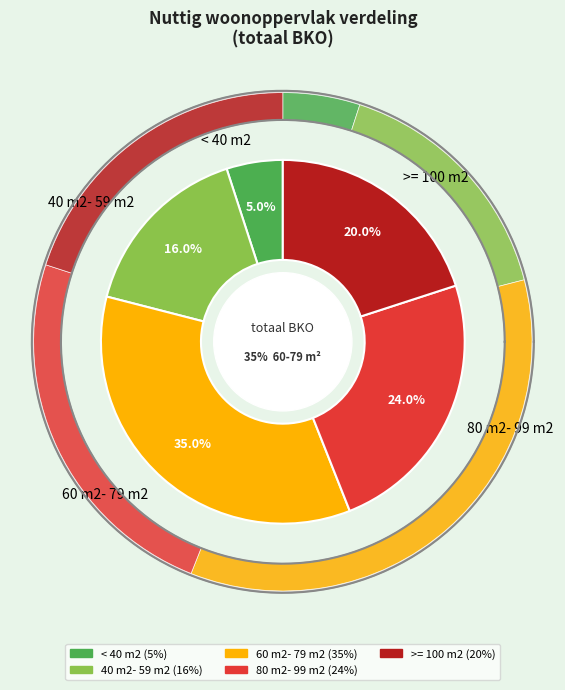

To the nearest percent, what portion does 60 m2- 79 m2 represent?

35%